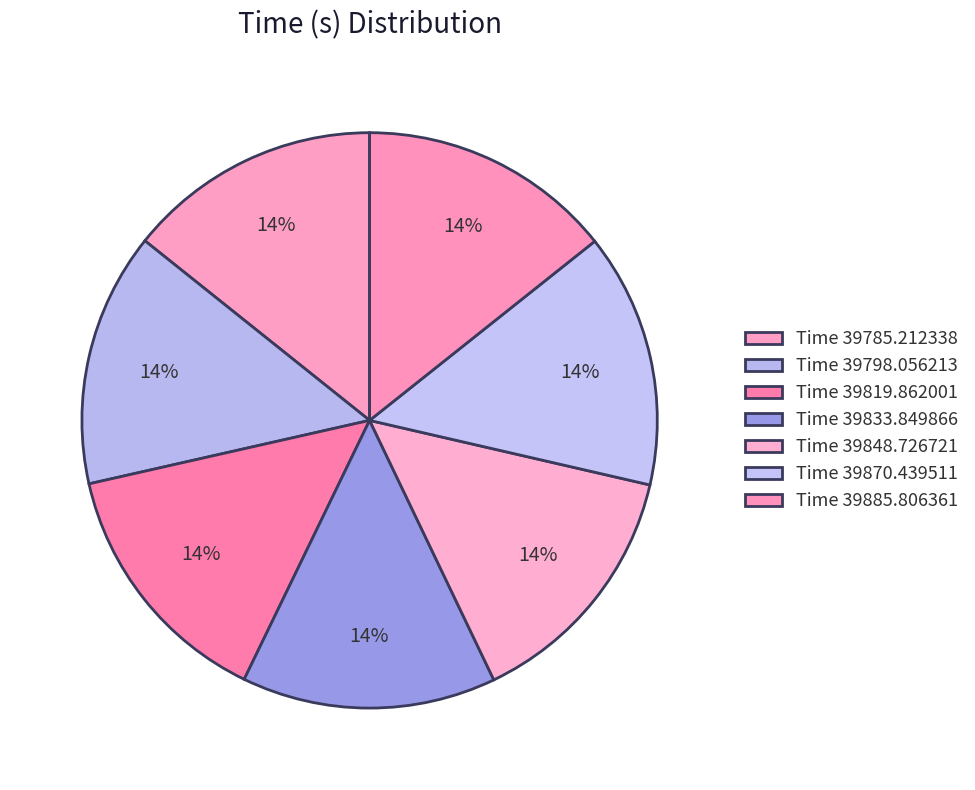

To the nearest percent, what is the average slice percentage?

14%